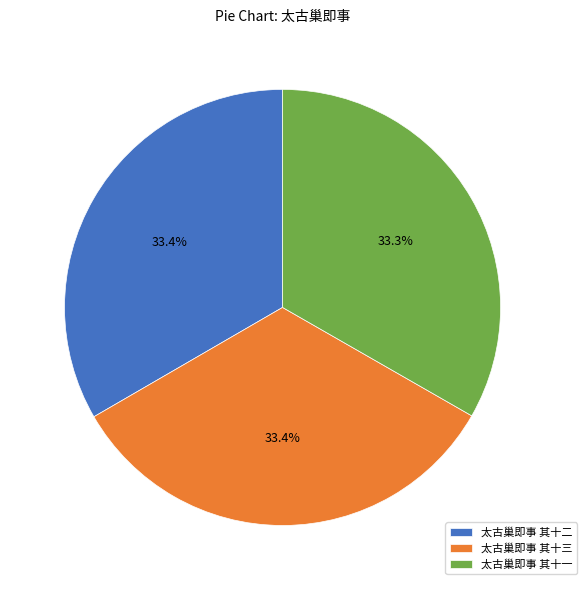

What is the ratio of the value at 太古巢即事 其十二 to the value at 太古巢即事 其十一?

1.0